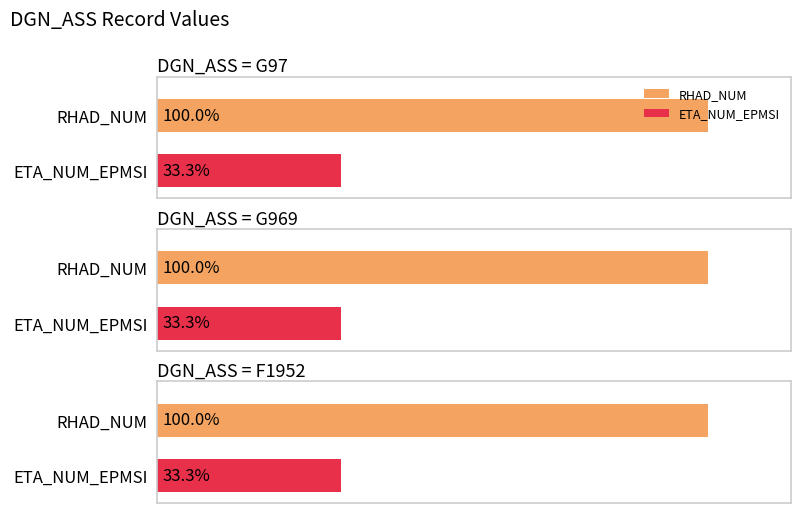

Which series has the largest range (max minus min)?

ETA_NUM_EPMSI